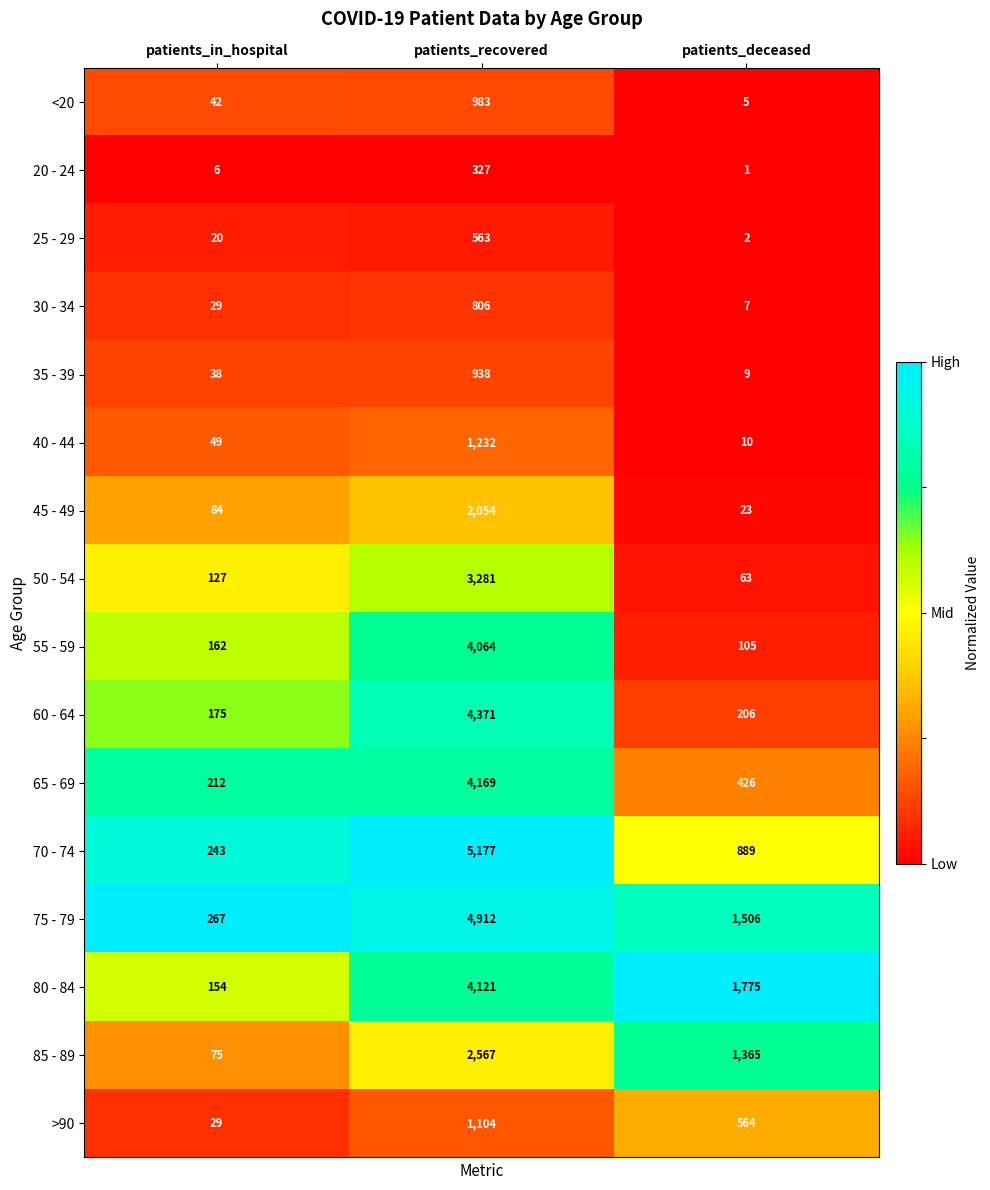

How many distinct data groups are displayed?

16